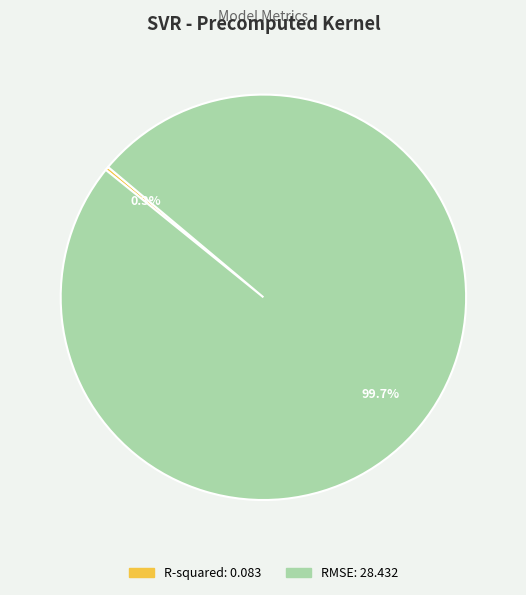

What is the smallest slice in the pie chart?

R-squared